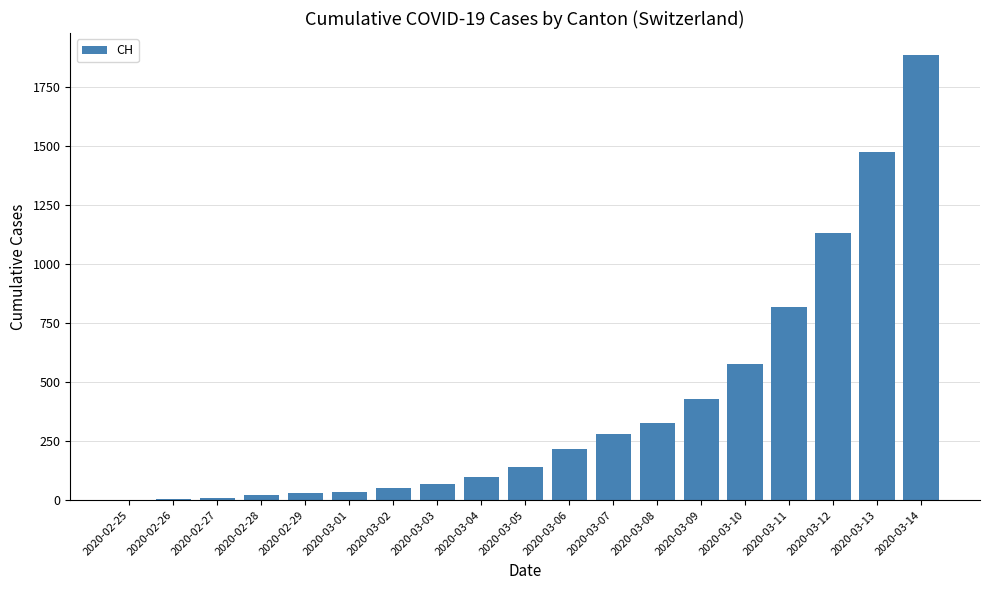

The value at 2020-03-02 is 50. True or false?

True